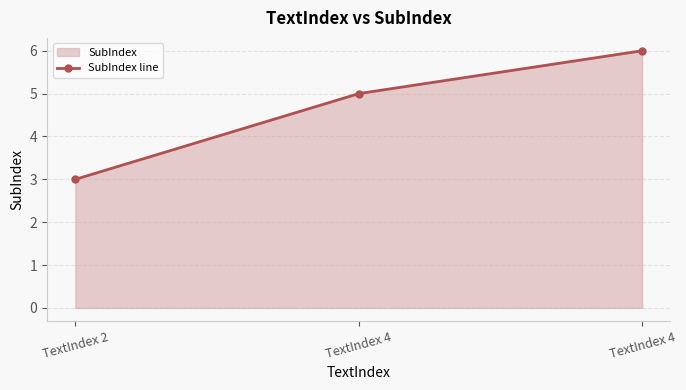

Between TextIndex 4 and TextIndex 4, which is larger?

TextIndex 4